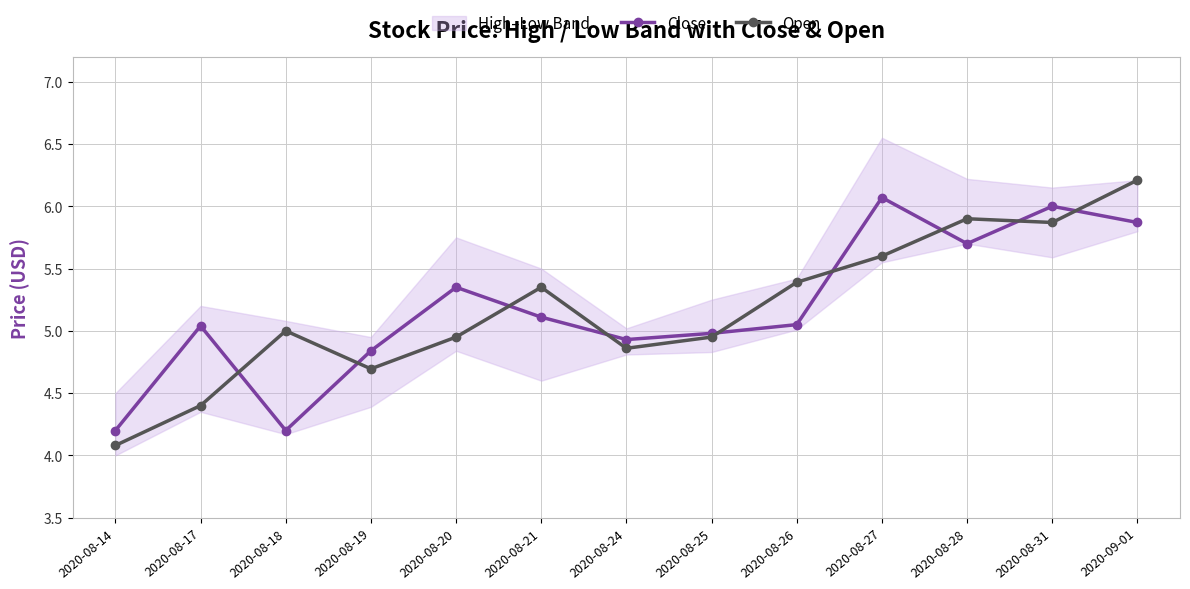

List the series in order of their overall mean, lowest first.

Open, Close